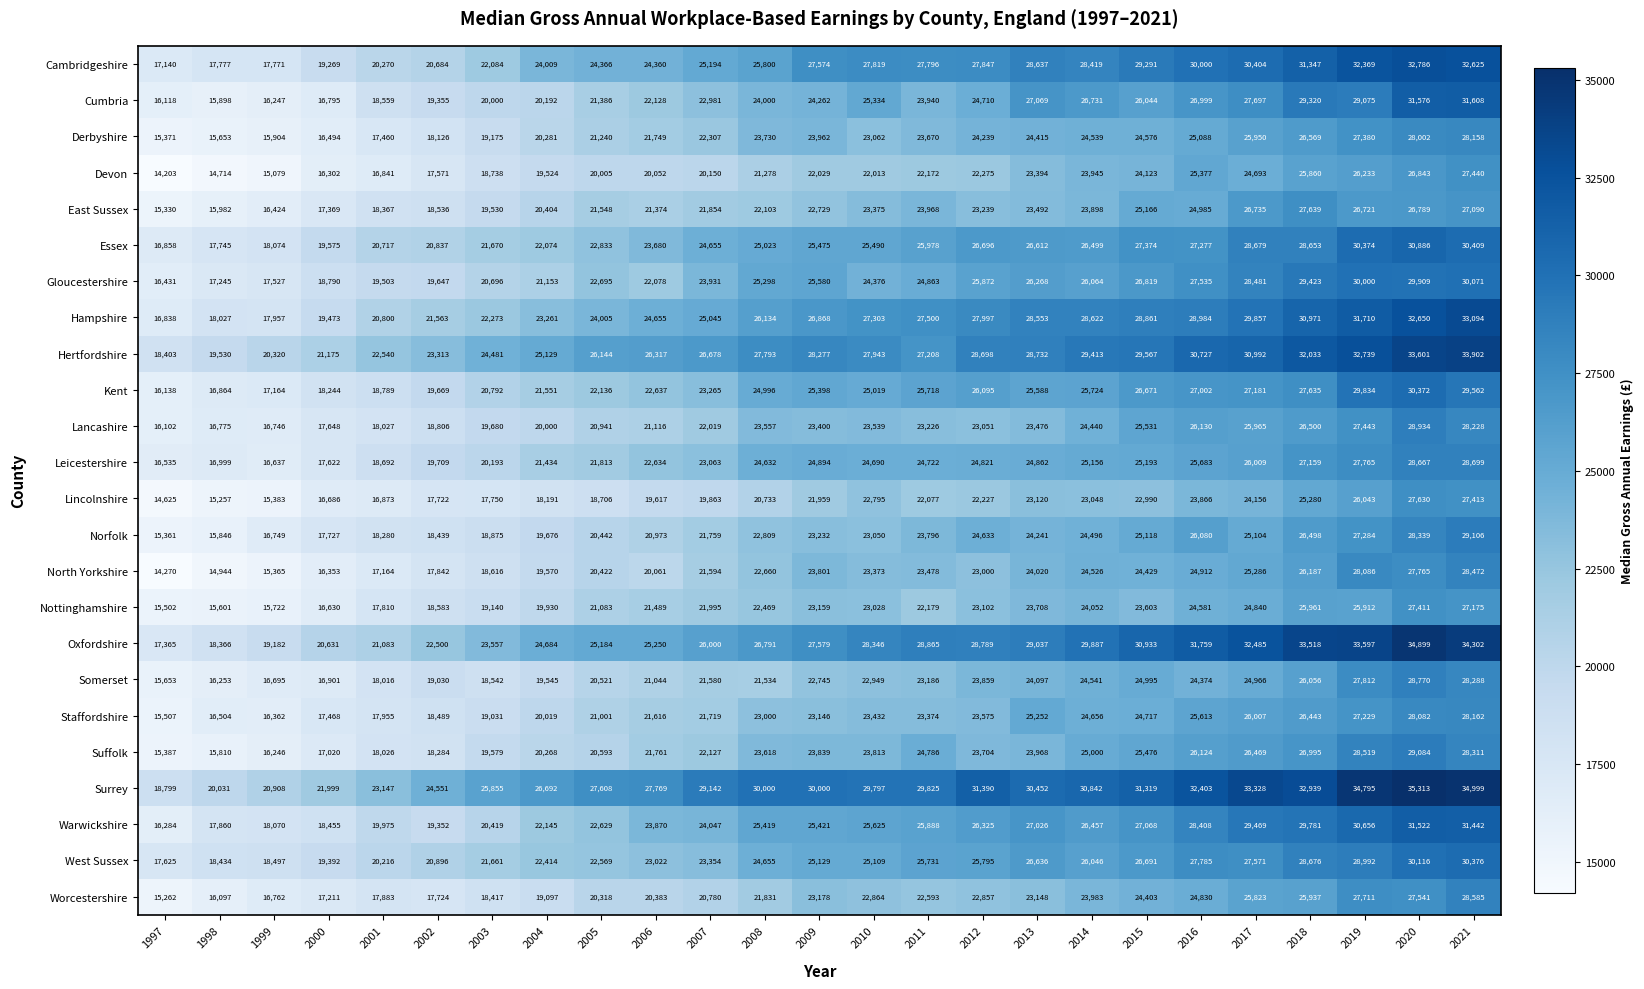

Is it true that Kent equals 27181 at 2017?

True